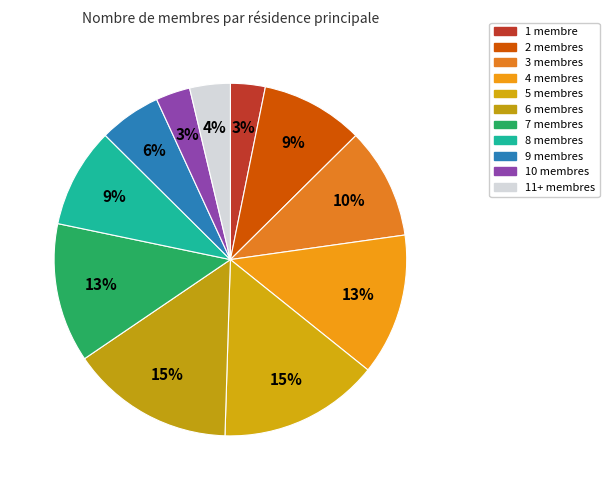

Is there any slice that represents more than half of the pie?

No